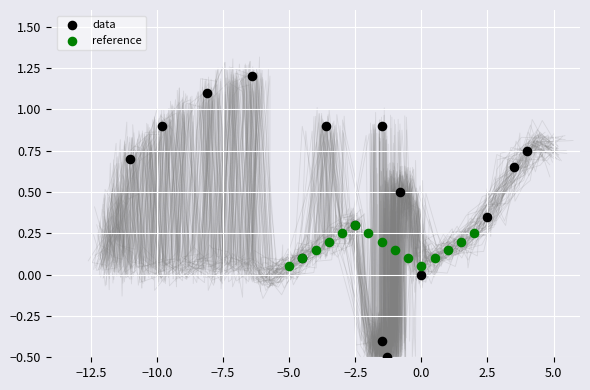

Which series has the largest Y range (max minus min)?

data